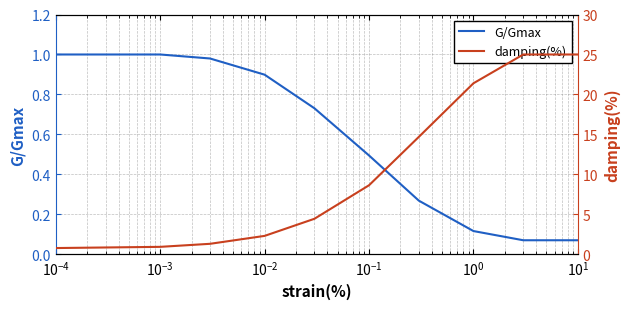

Is the value of damping(%) at $\mathdefault{10^{-2}}$ greater than the value of G/Gmax at $\mathdefault{10^{-3}}$?

Yes